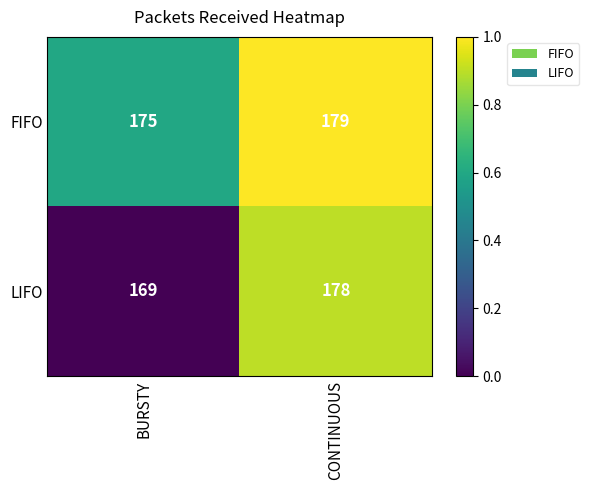

Is it true that LIFO equals 264 at CONTINUOUS?

False